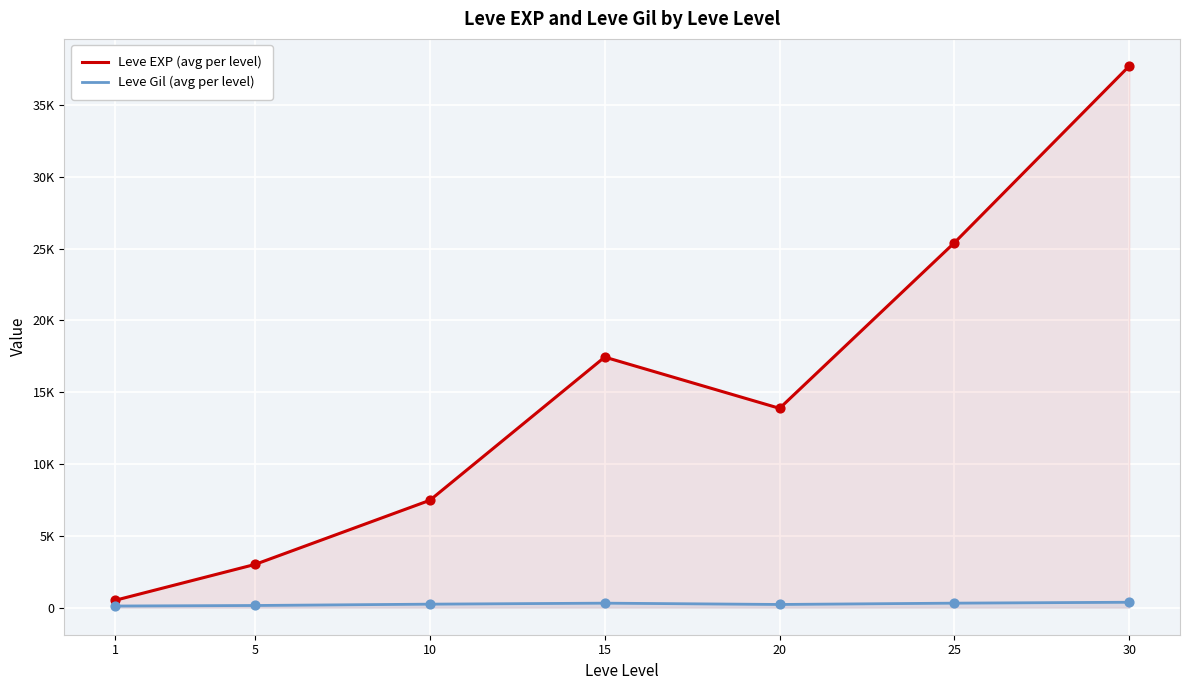

Which series has the widest spread of Y values?

Leve EXP (avg per level)